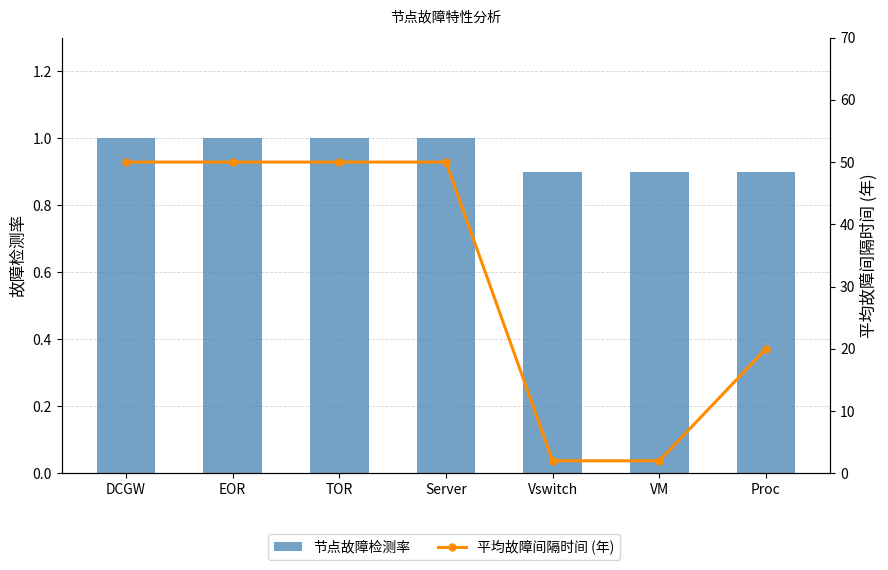

What is the greatest value displayed?

50.0